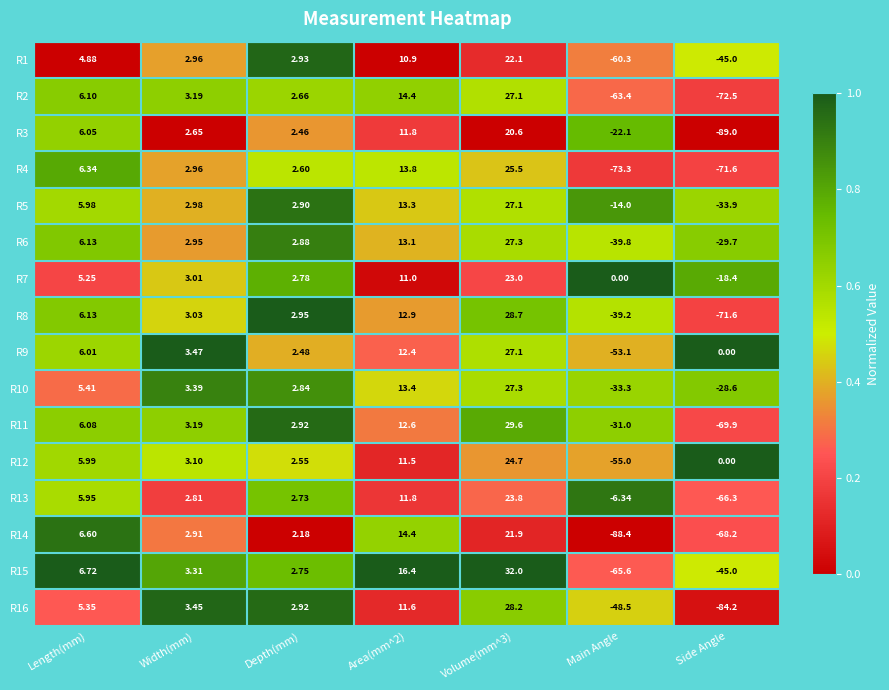

Which category has the lowest value across all series?

Side Angle